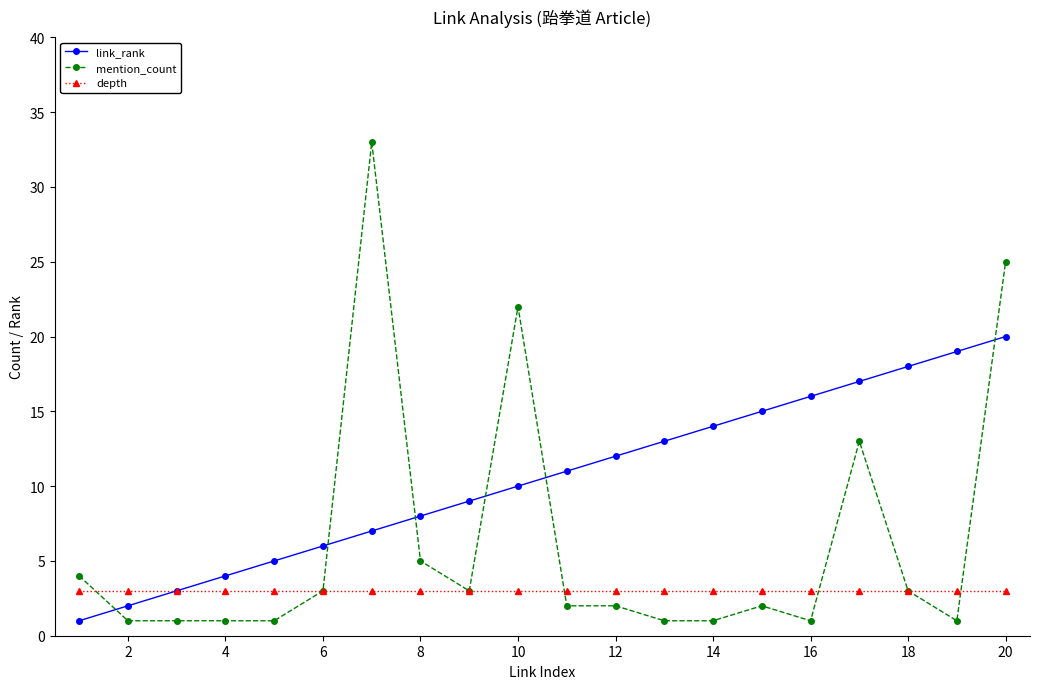

Count the number of categories in the chart.

20